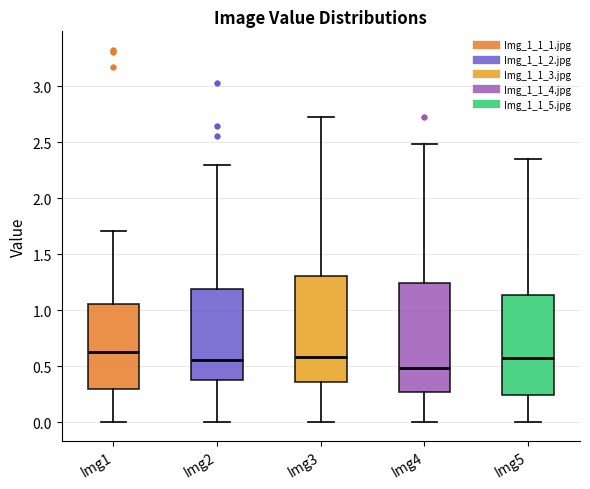

Where does the lower whisker of the box for Img5 end on the y-axis? The values are not printed on the chart, so give them approximately, as read against the axis.

0.00